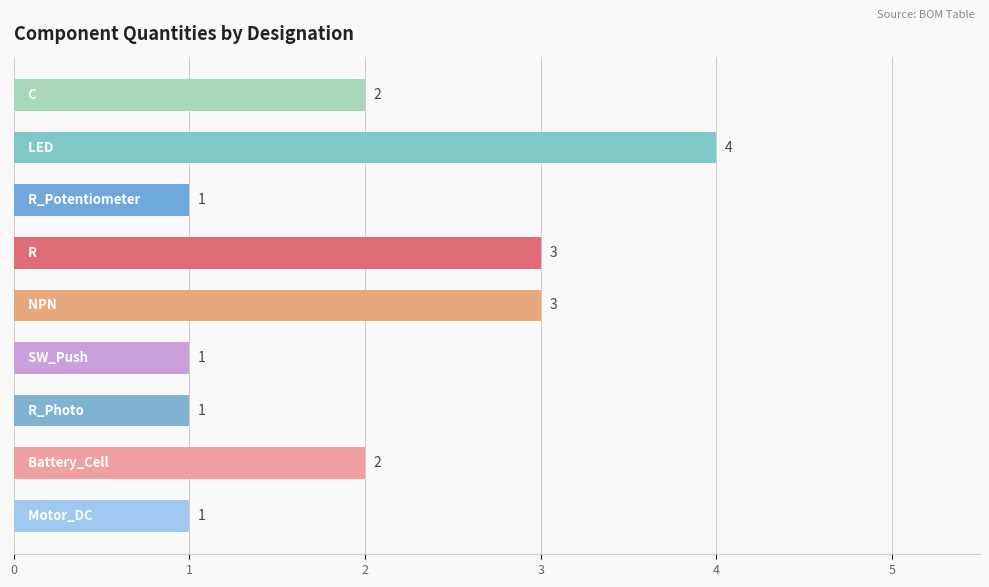

What is the difference between the maximum and minimum values?

3